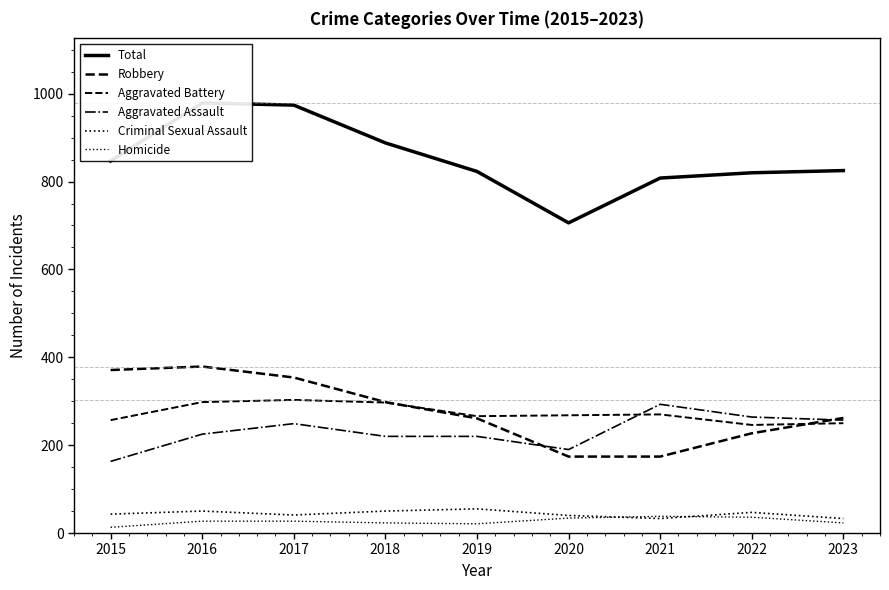

True or false: Total and Robbery cross at least once.

False